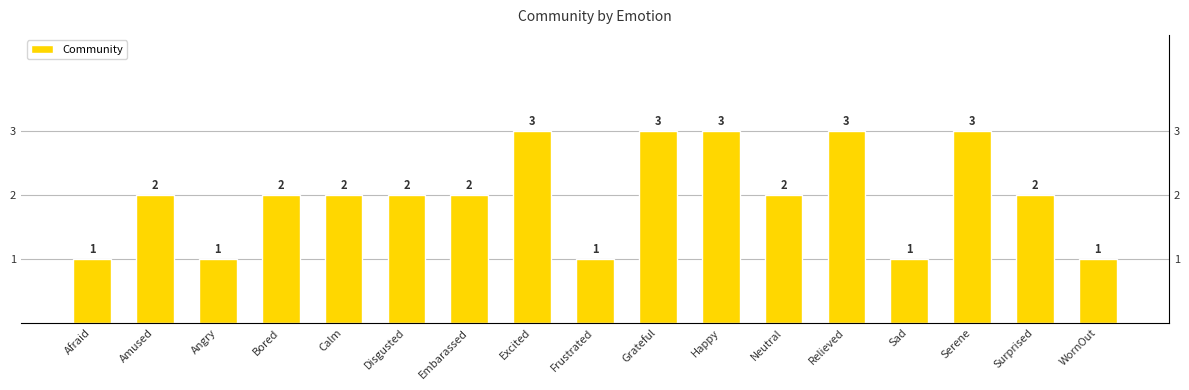

What is the approximate value at Angry?

1